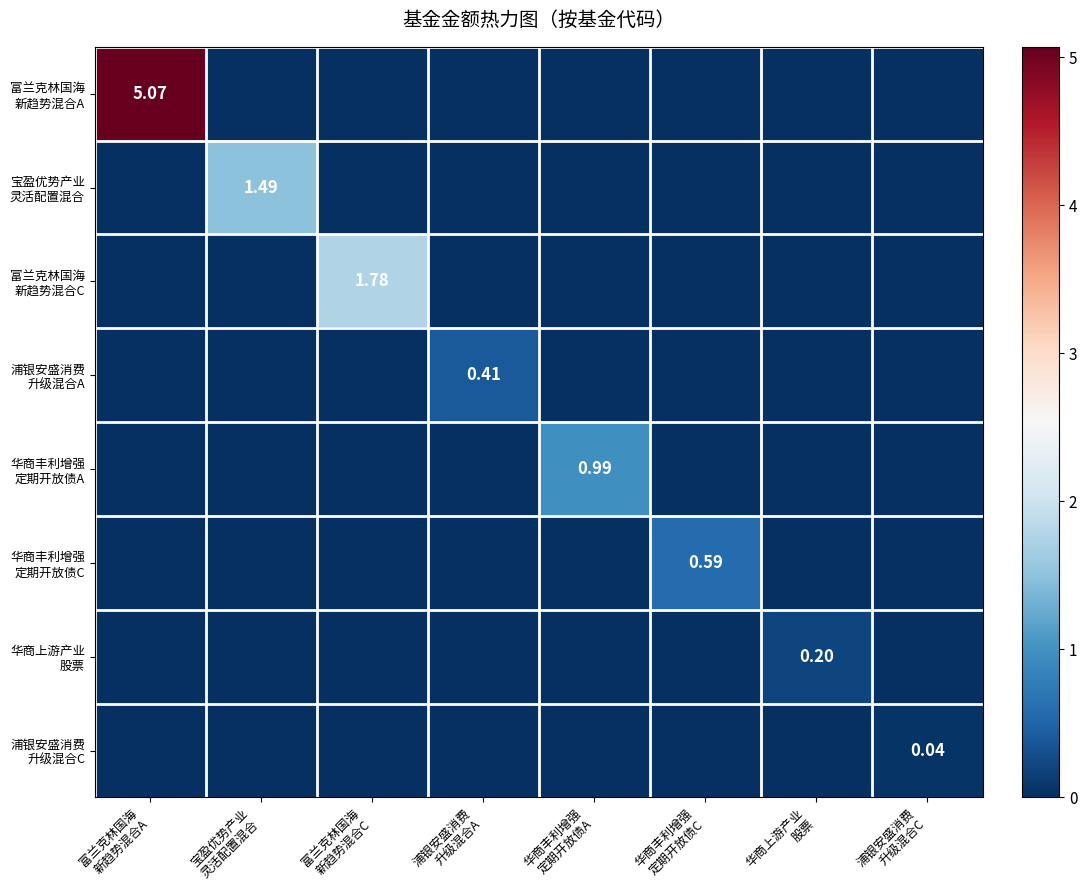

Which series has the largest total across all categories?

富兰克林国海 新趋势混合A